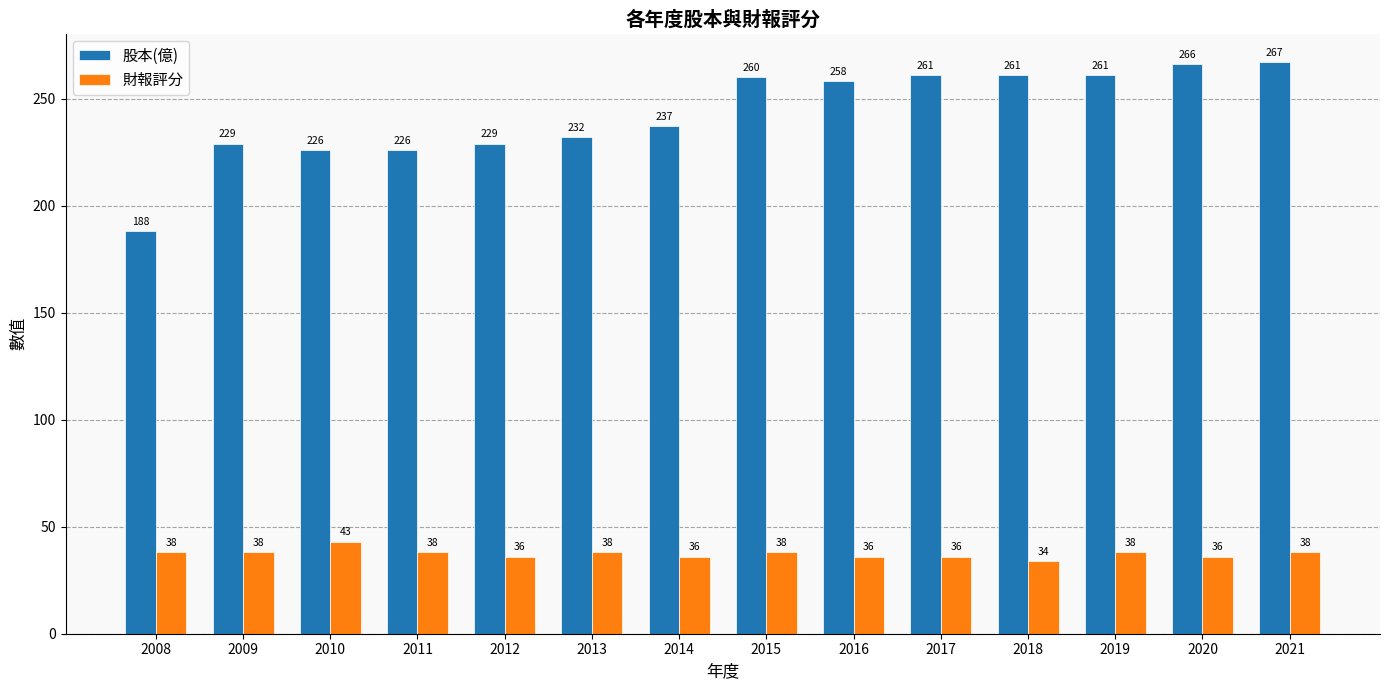

The value of 股本(億) at 2016 is 126. True or false?

False